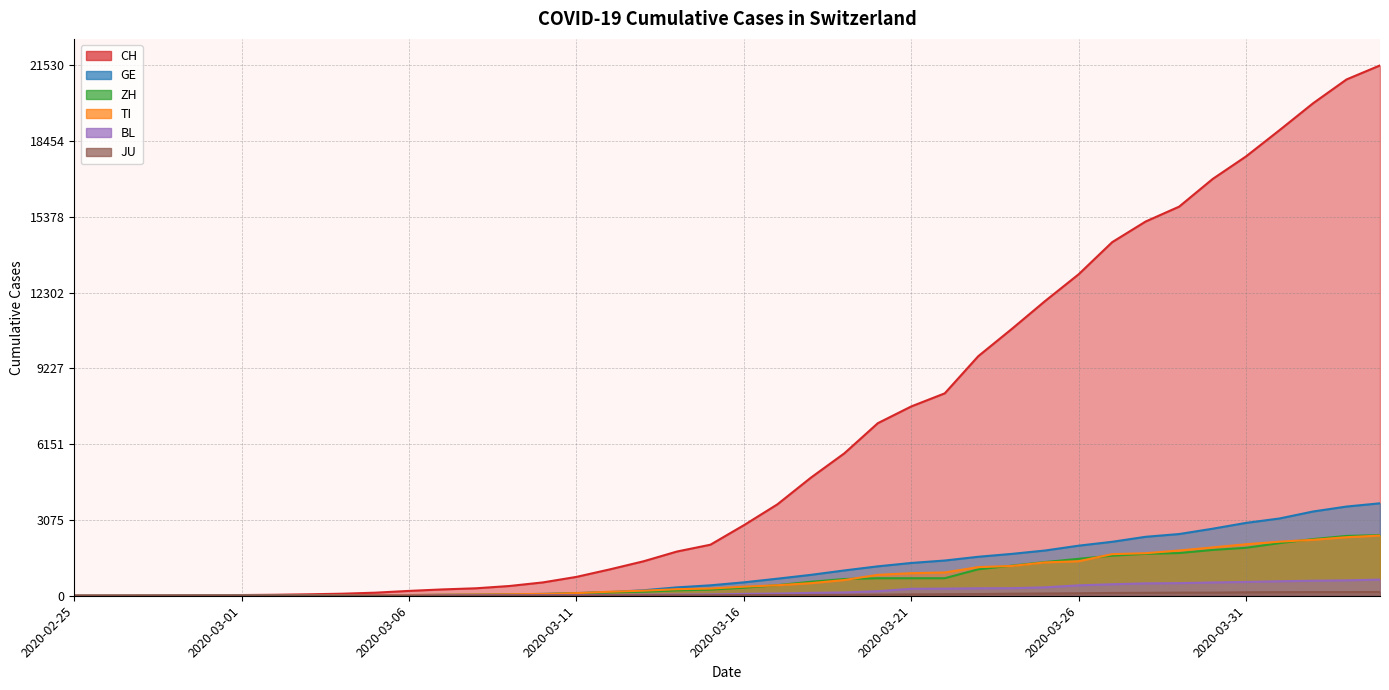

Reading left to right, what are all the values shown in this chart?

CH: 0	2	6	13	23	29	40	59	83	125	197	257	303	396	542	766	1072	1398	1795	2072	2864	3710	4793	5781	7005	7686	8217	9725	10829	11968	13052	14354	15193	15796	16918	17837	18903	19992	20960	21530
GE: 0	1	1	4	8	9	10	13	14	17	25	38	40	56	76	109	150	222	340	423	544	692	848	1027	1194	1331	1430	1582	1699	1837	2033	2190	2393	2505	2721	2958	3137	3420	3621	3753
ZH: 0	0	2	2	6	7	10	13	15	23	29	34	40	49	62	101	140	163	218	250	326	429	568	679	711	711	711	1073	1221	1368	1500	1627	1701	1733	1859	1947	2136	2300	2428	2461
TI: 0	1	1	1	2	2	4	8	13	25	28	41	49	61	75	108	163	206	265	293	368	426	511	638	849	916	945	1162	1209	1354	1401	1688	1727	1837	1962	2091	2195	2271	2377	2442
BL: 0	0	0	1	2	2	2	2	2	6	6	15	19	20	22	26	26	42	47	54	76	89	116	134	184	282	289	302	306	341	422	466	502	511	539	561	588	610	625	656
JU: 0	0	1	1	1	1	1	2	2	4	4	5	5	7	7	7	12	17	18	19	25	29	32	36	44	54	61	69	82	92	100	114	119	127	128	140	145	149	149	154